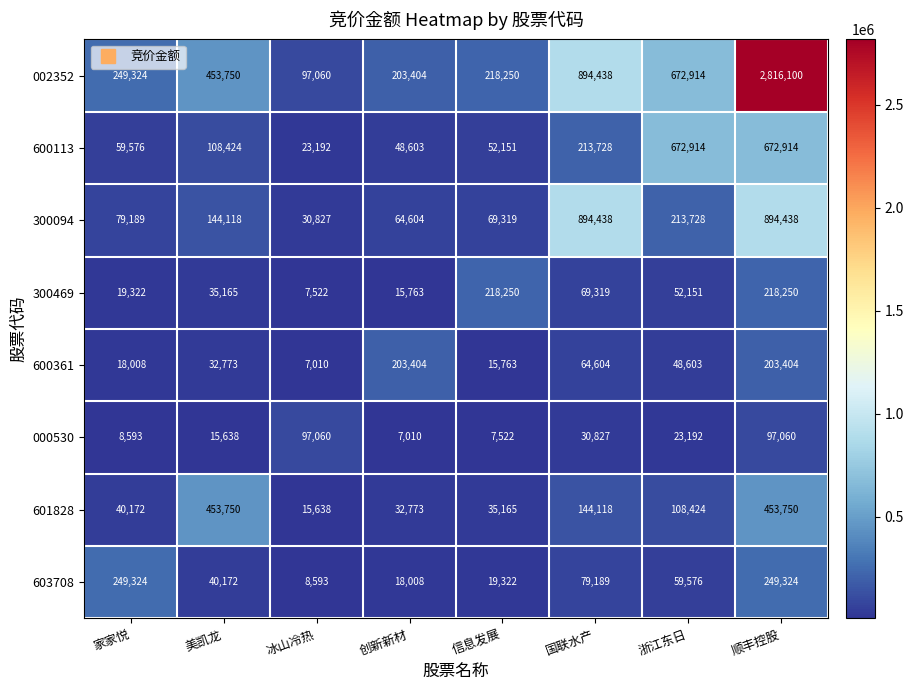

What is the total value across all series at 顺丰控股?

5605240